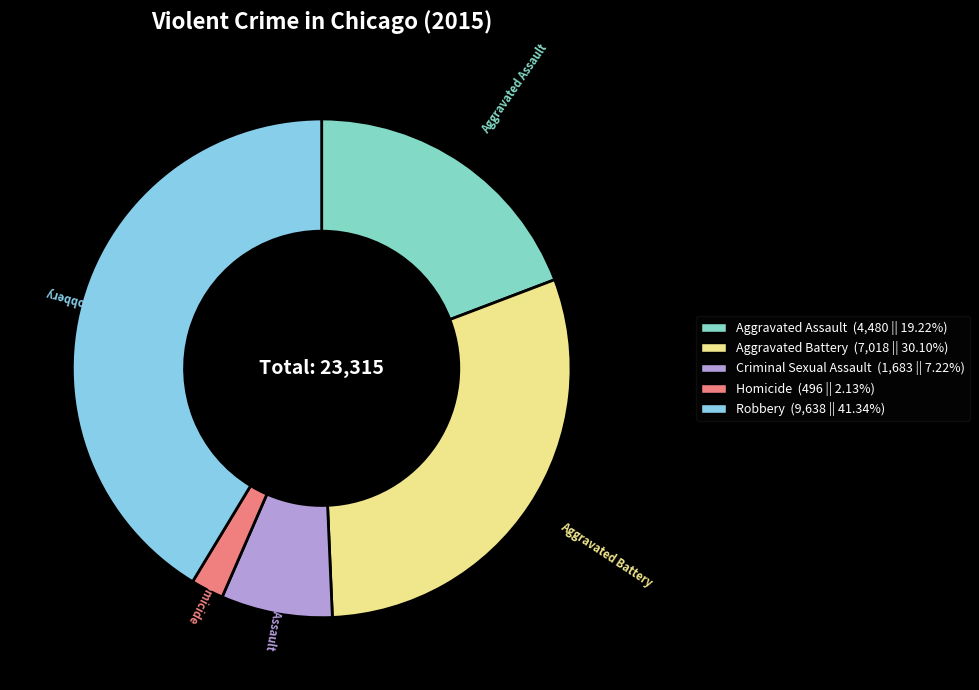

How many slices are in this pie chart?

5